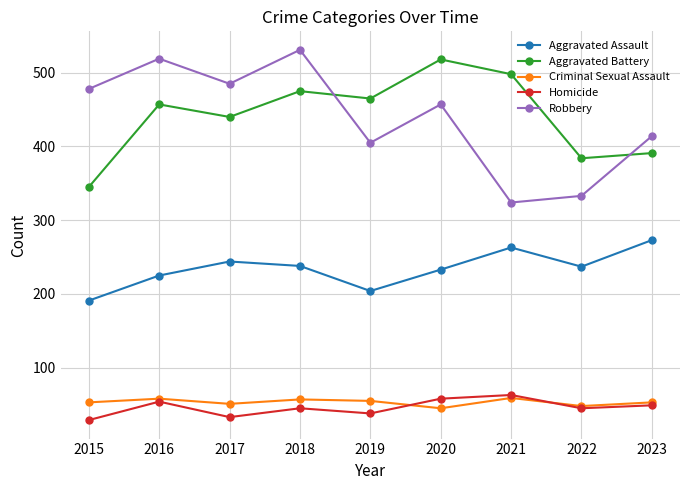

How many interior local valleys does the Criminal Sexual Assault series have?

3